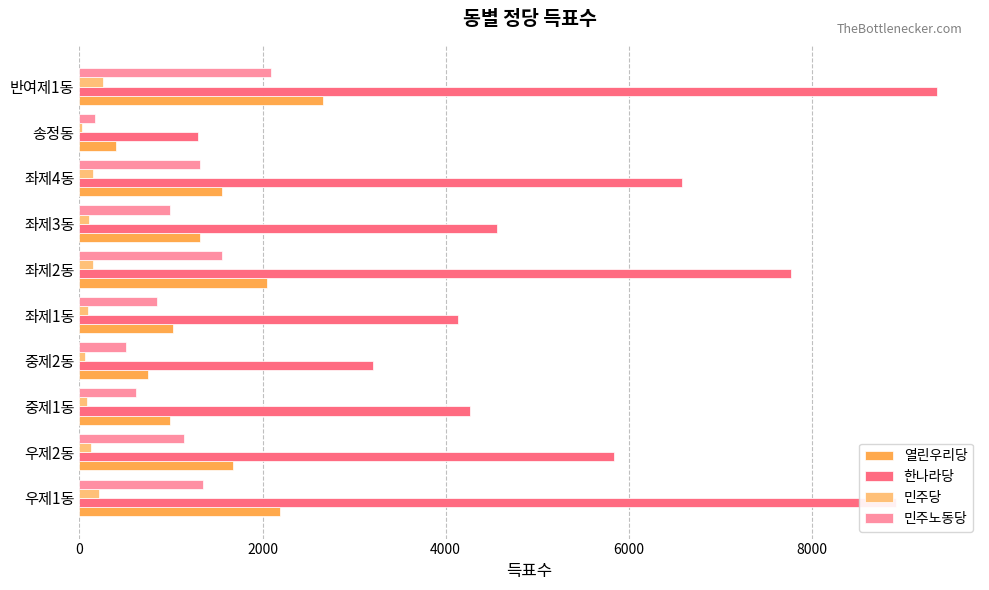

What is the sum of all 민주노동당 values?

10596